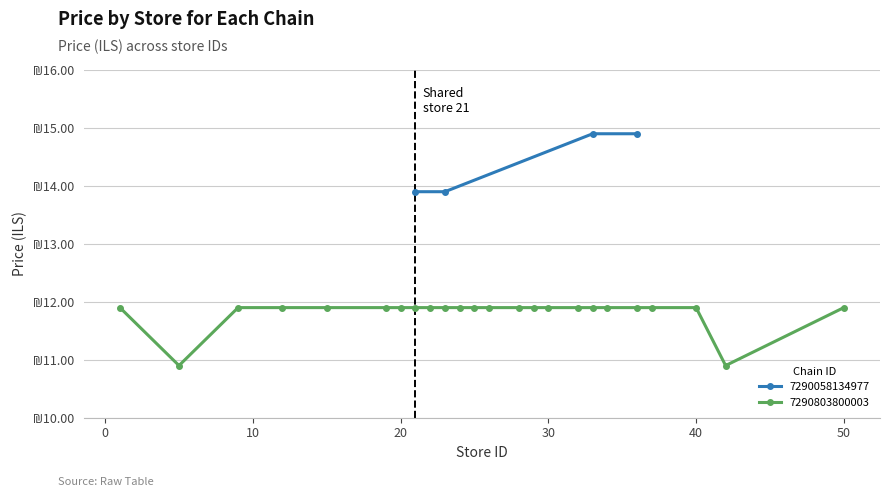

True or false: the data shows 10.3 at 10.

False